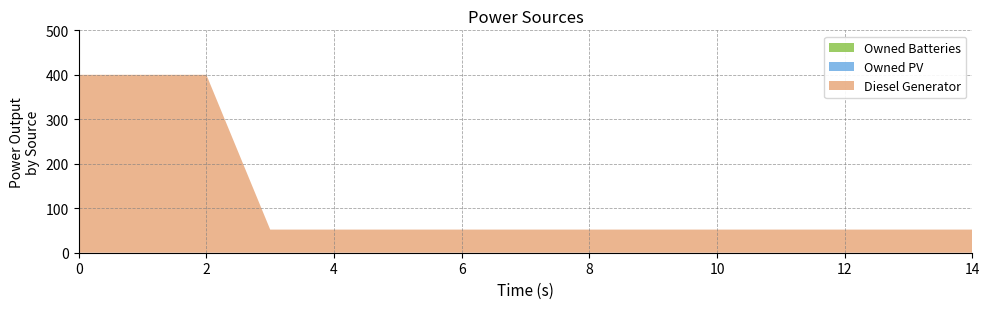

Reading left to right, extract all data points from this chart.

Diesel Generator: 0=400	1=400	2=400	3=52	4=52	5=52	6=52	7=52	8=52	9=52	10=52	11=52	12=52	13=52	14=52
Owned PV: 0=0	1=0	2=0	3=0	4=0	5=0	6=0	7=0	8=0	9=0	10=0	11=0	12=0	13=0	14=0
Owned Batteries: 0=0	1=0	2=0	3=0	4=0	5=0	6=0	7=0	8=0	9=0	10=0	11=0	12=0	13=0	14=0